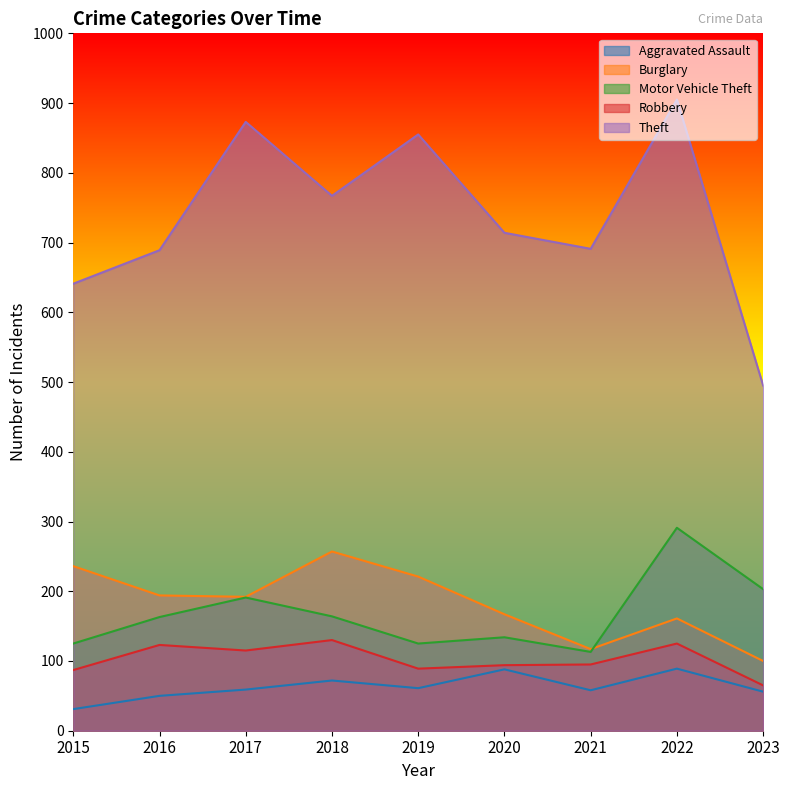

What is the total value across all series at 2022?

1571